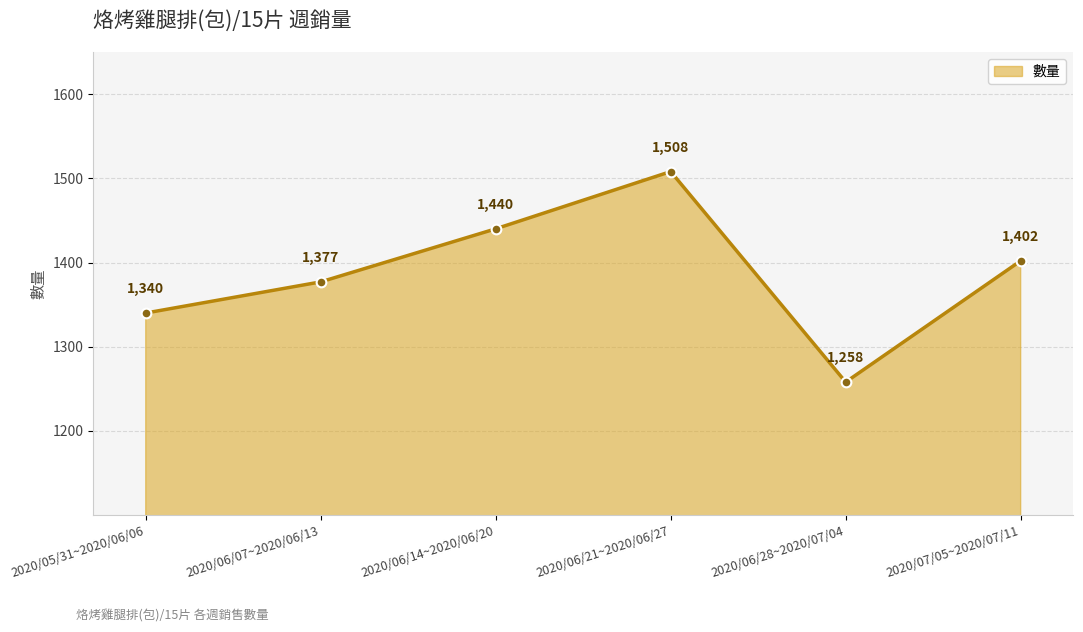

Which label corresponds to the smallest value in the chart?

2020/06/28~2020/07/04